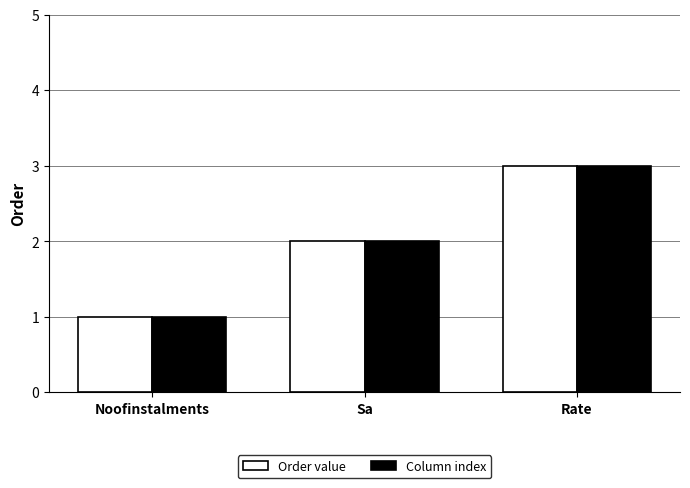

At which label is Column index closest to 2?

Sa